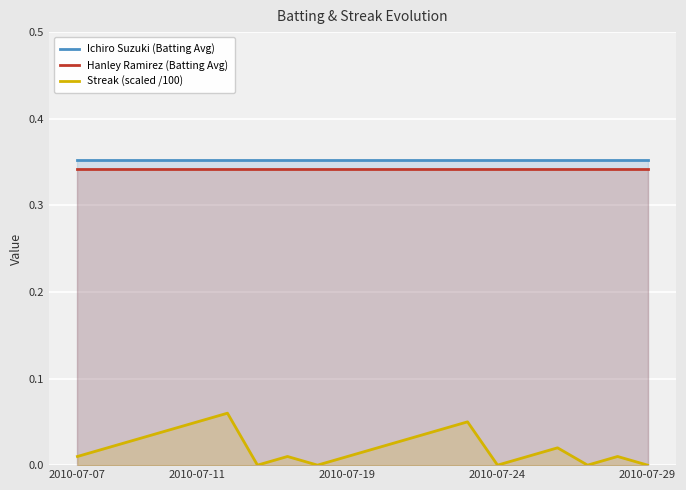

True or false: Ichiro Suzuki (Batting Avg) has more than 0 interior local peaks.

False